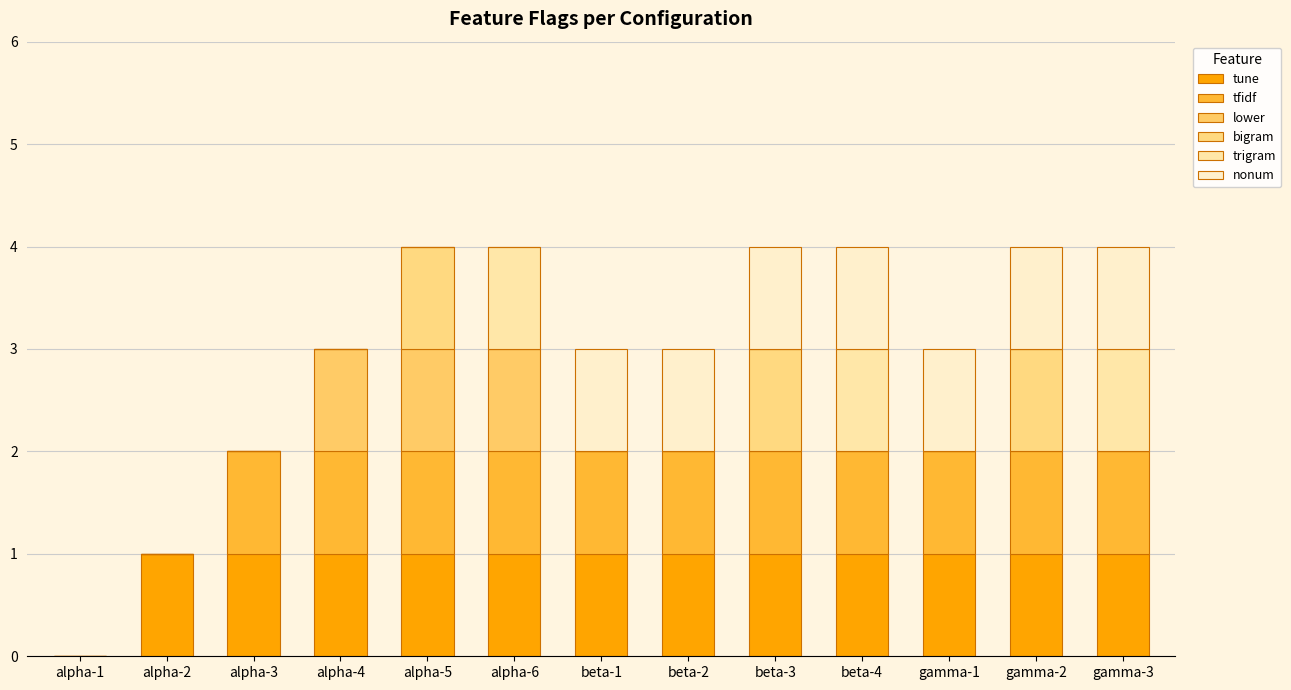

How many data points does each series have?

13